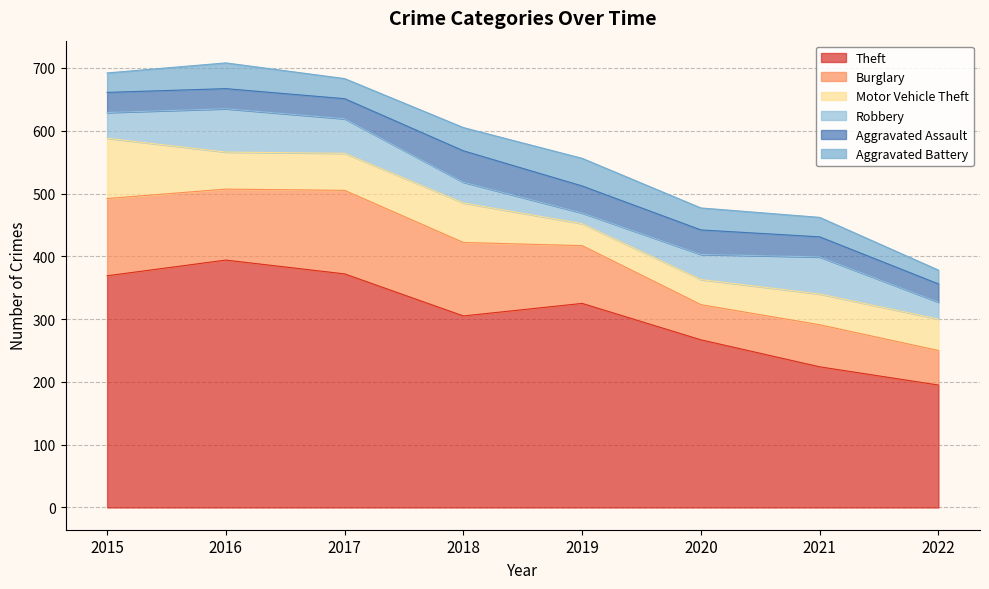

Is it true that Theft equals 478 at 2019?

False